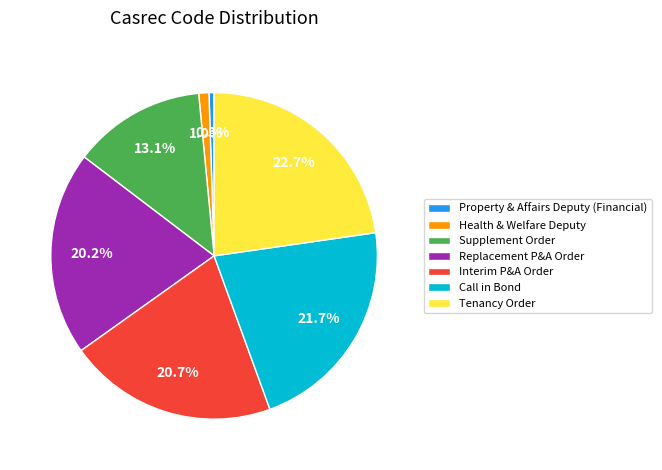

Is it true that Call in Bond is 29% of the pie?

False